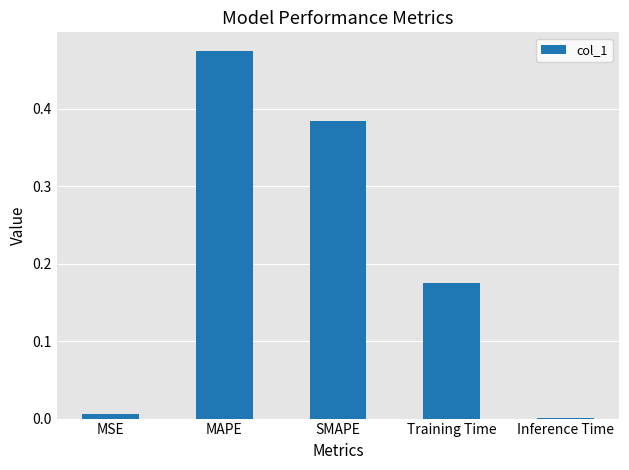

What is the sum of all values?

1.0